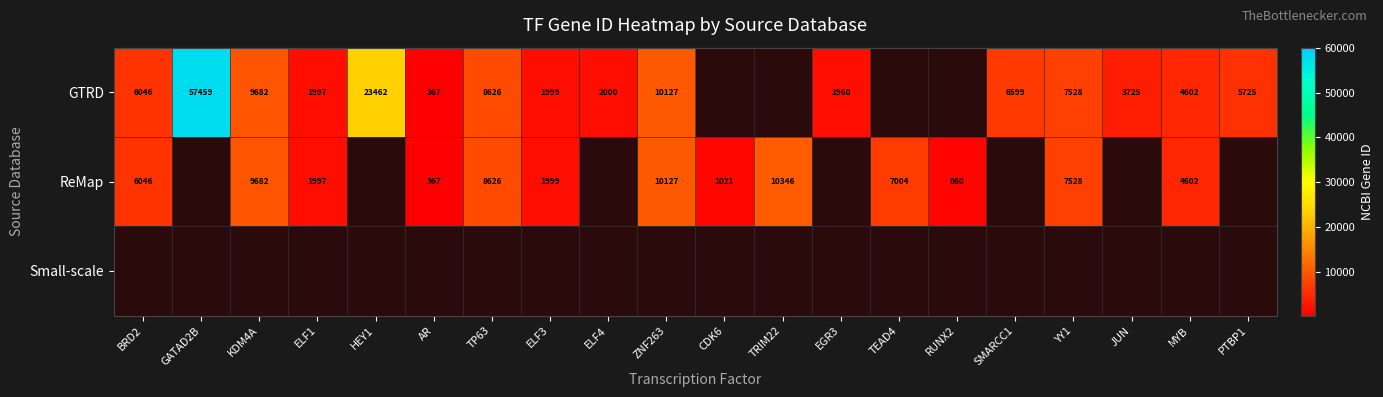

The ReMap series shows 4602 at MYB. True or false?

True